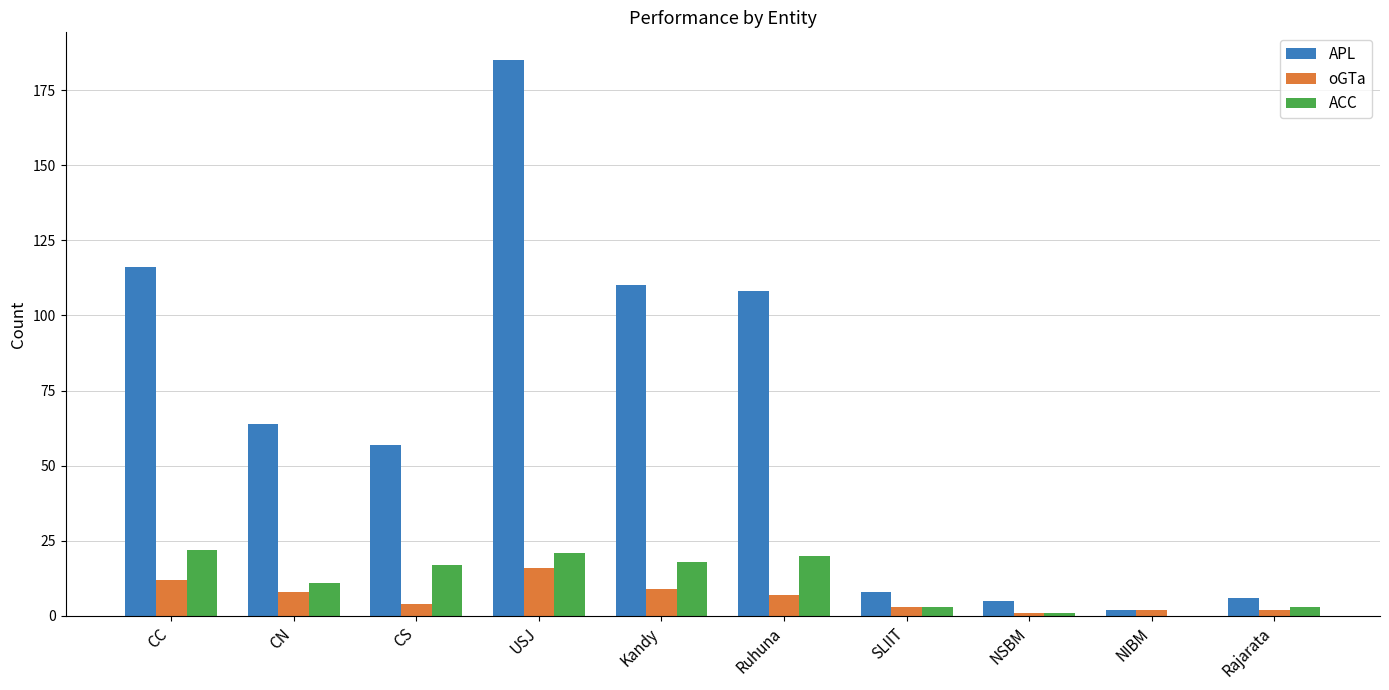

Is it true that ACC equals 1 at NSBM?

True